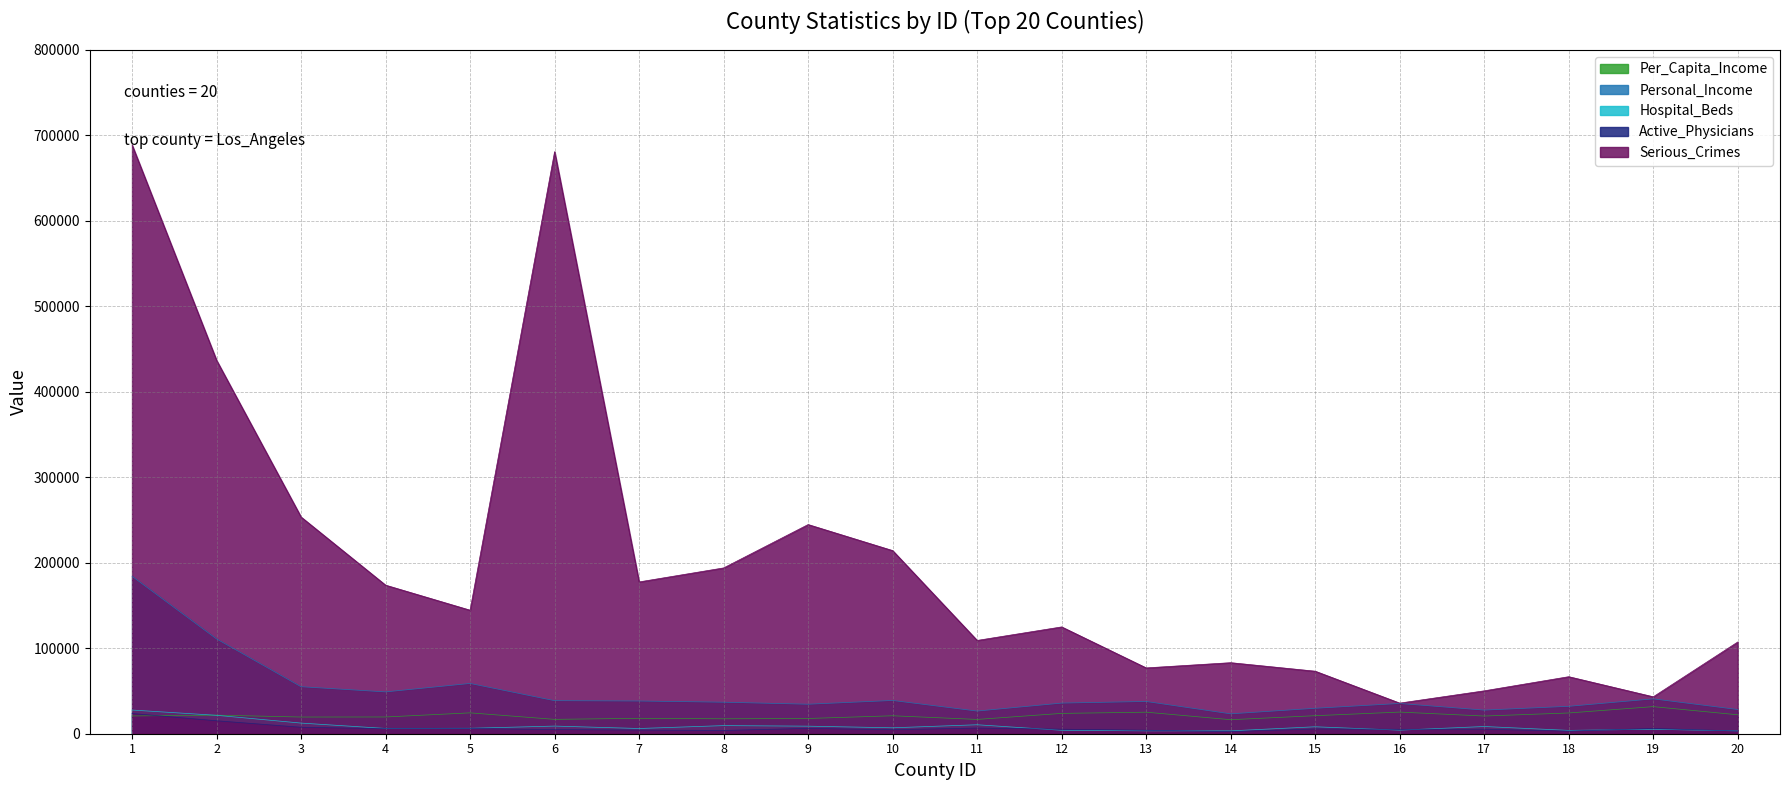

Which series changed the most between 5 and 15?

Serious_Crimes